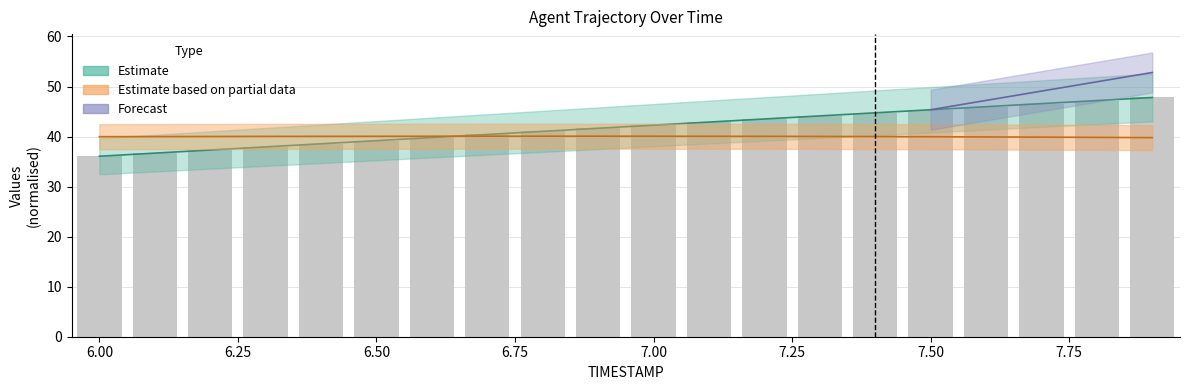

Reading left to right, list all the values displayed in this chart.

36.1	36.7	37.3	37.9	38.6	39.2	39.8	40.4	41.0	41.7	42.3	42.9	43.5	44.1	44.7	45.4	46.0	46.6	47.2	47.8